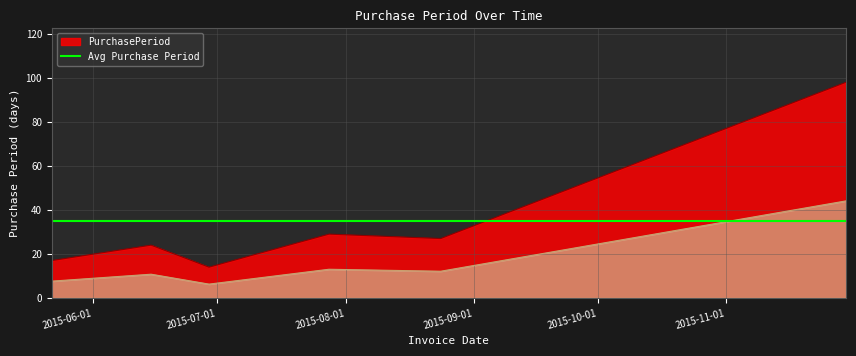

Reading left to right, transcribe all the data shown in this chart.

2015-05-22=17	2015-06-15=24	2015-06-29=14	2015-07-28=29	2015-08-24=27	2015-11-30=98